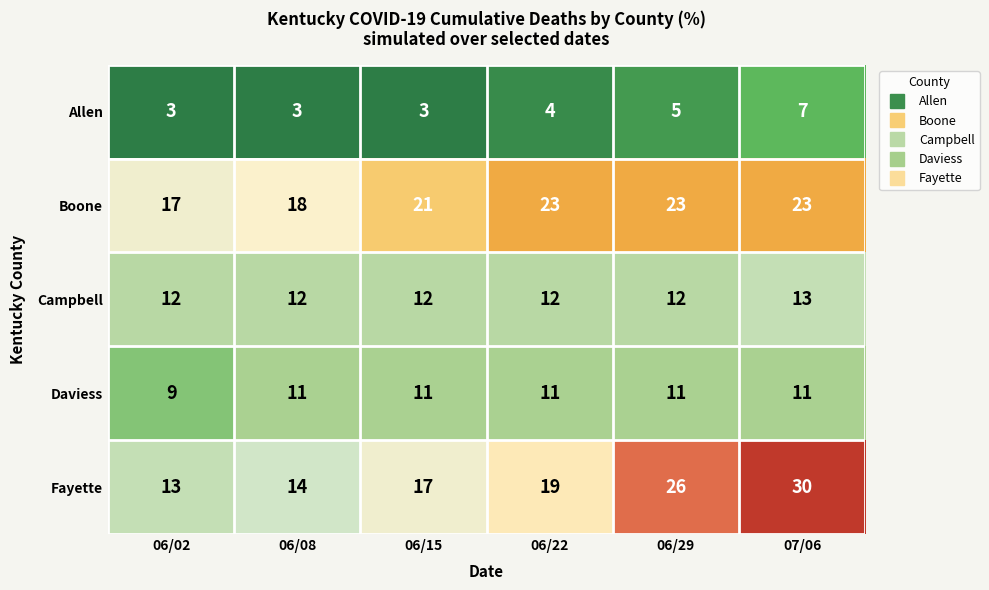

Is it true that Campbell equals 3 at 06/15?

False